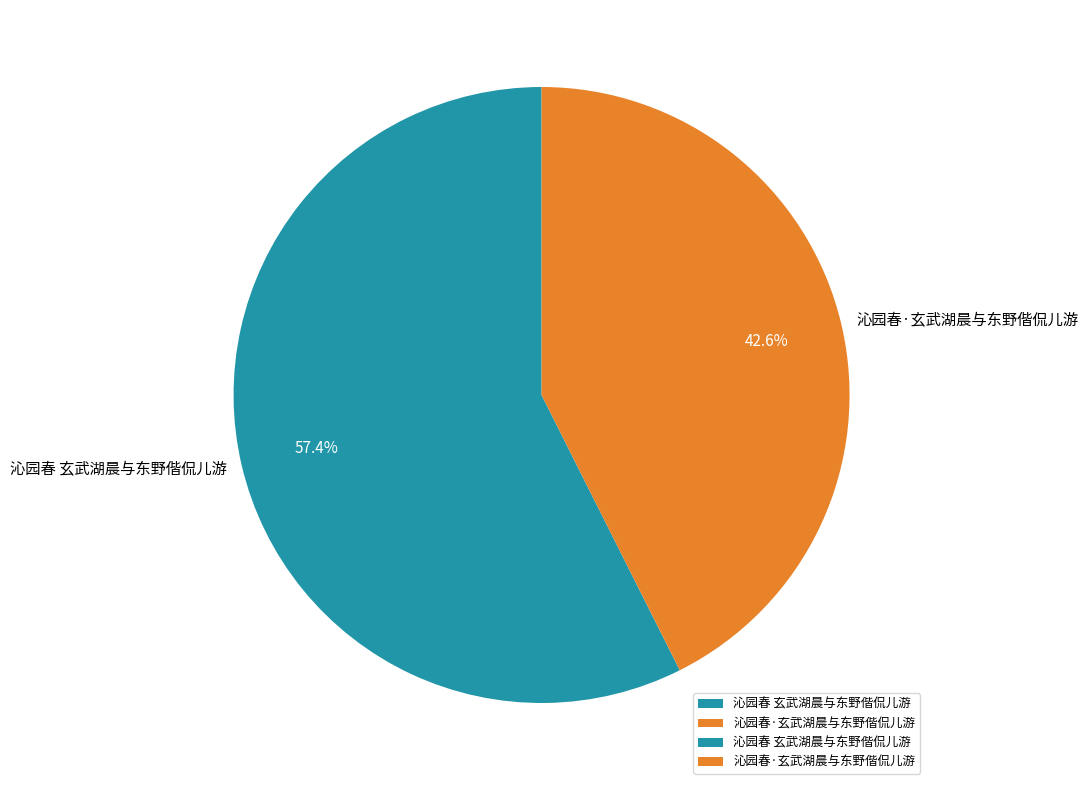

To the nearest percent, what percentage of the pie is 沁园春·玄武湖晨与东野偕侃儿游?

43%